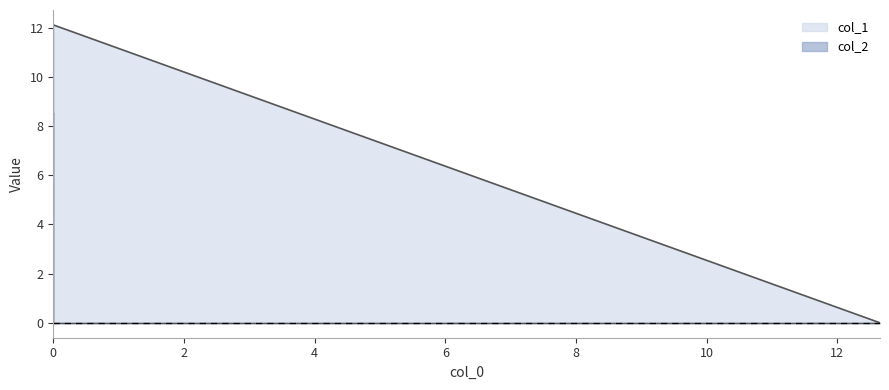

Does the chart display data point markers on the line(s)?

No